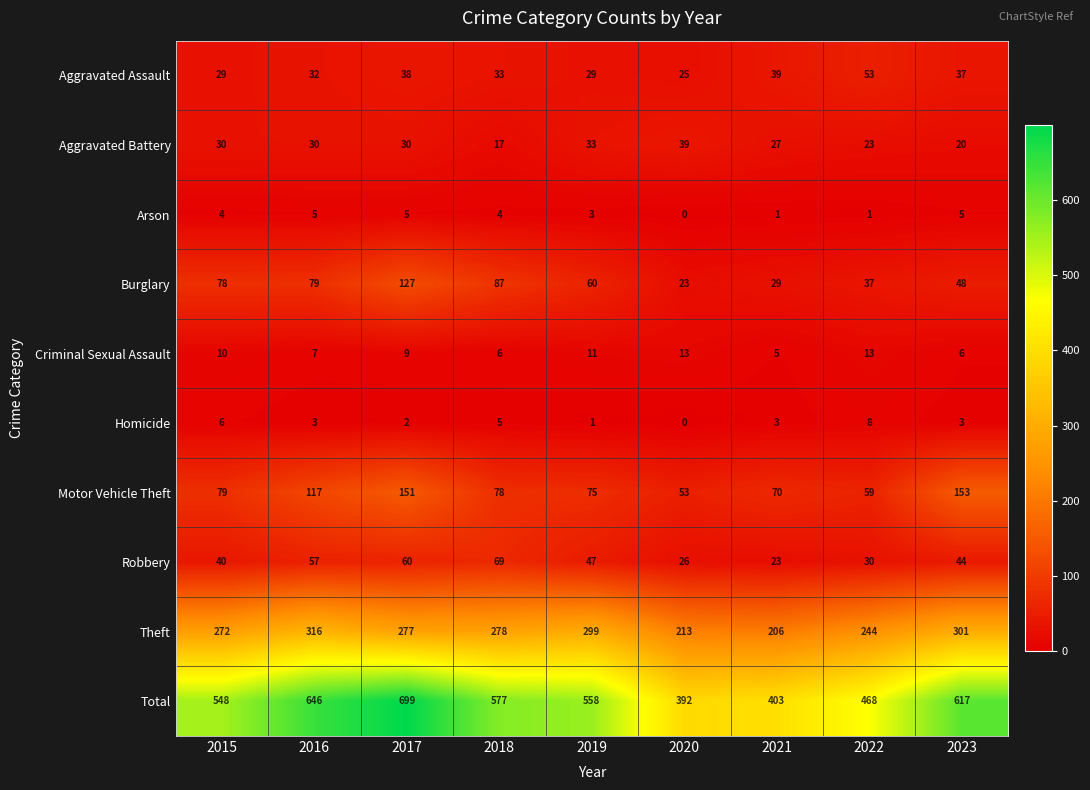

Count the Aggravated Battery values in the range 23 to 30.

5